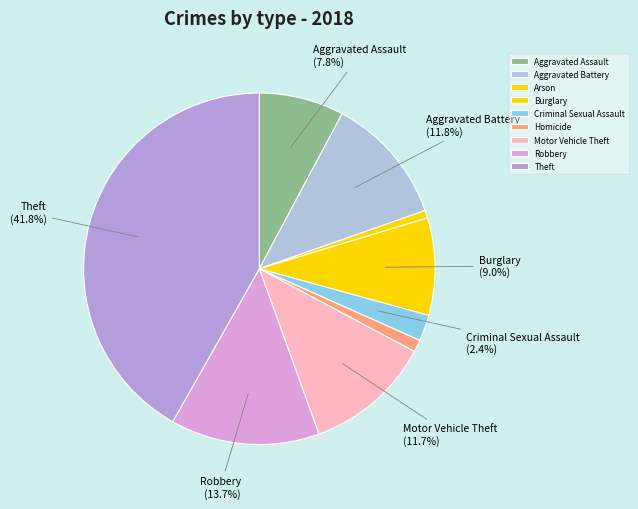

How many slices are in this pie chart?

9